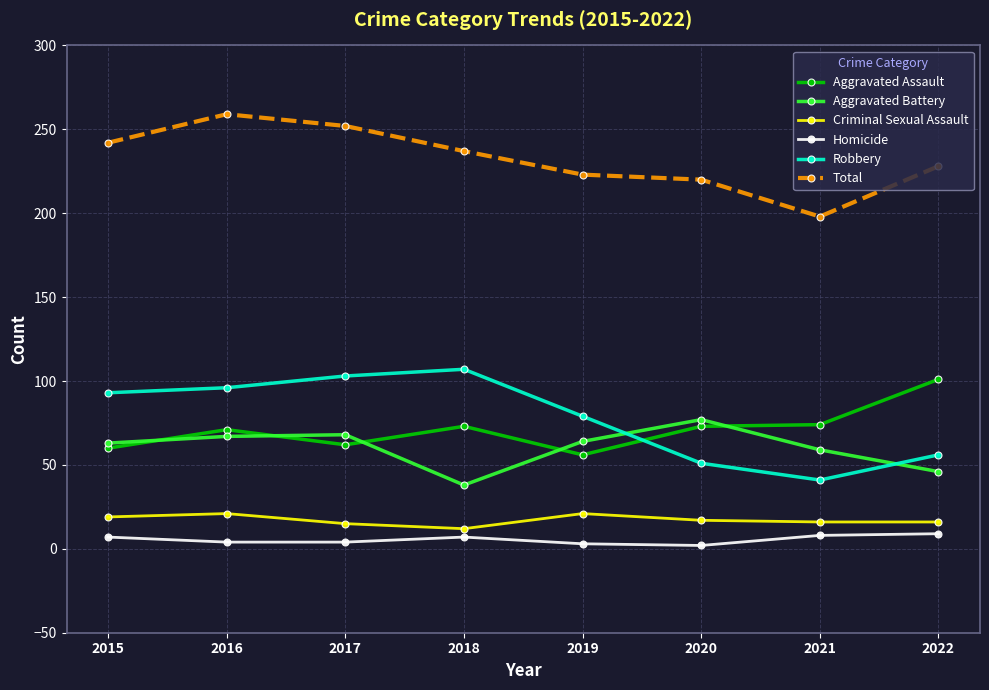

True or false: Homicide has a value of 7 at 2018.

True